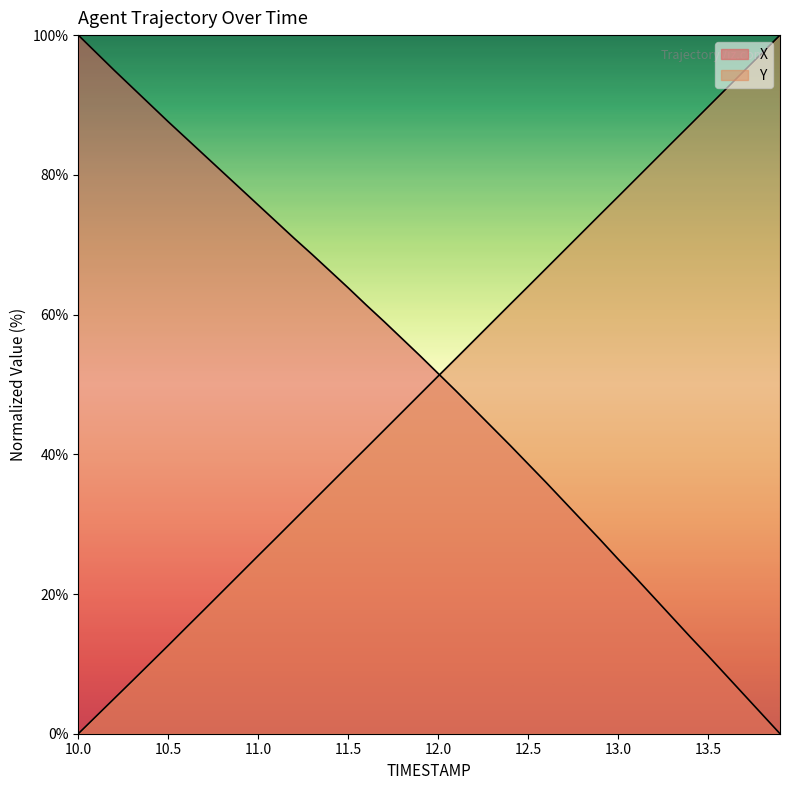

At which label does Y reach its peak?

13.9